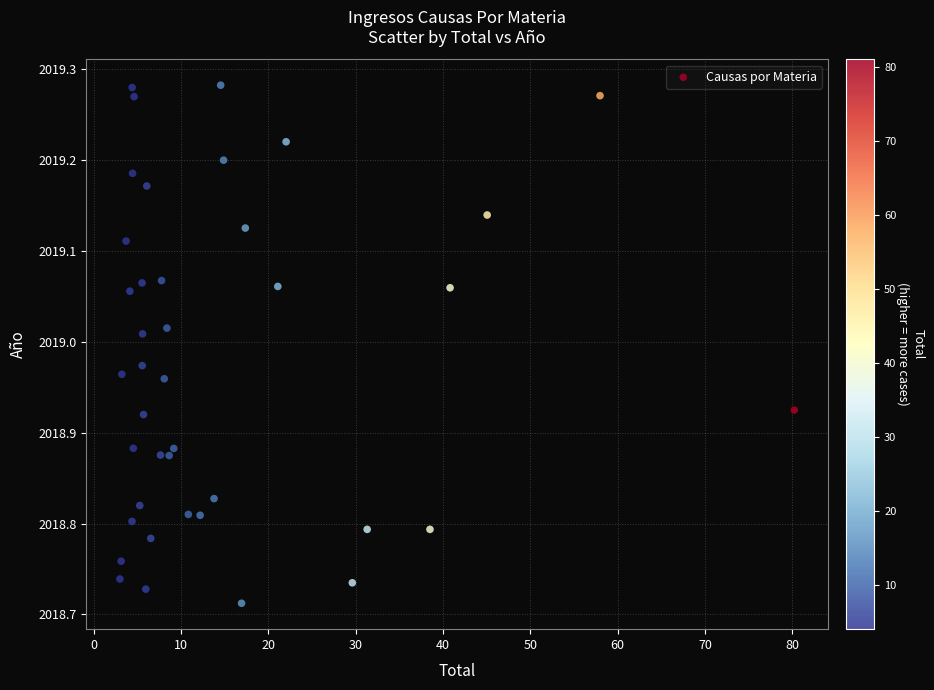

What is the range of X values (max minus min)?

77.2